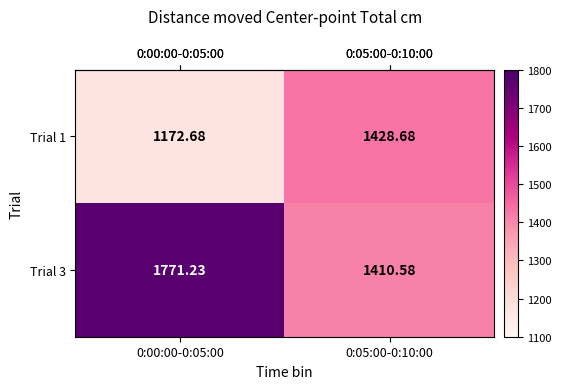

Is the value of Trial 1 at 0:00:00-0:05:00 greater than the value of Trial 3 at 0:00:00-0:05:00?

No